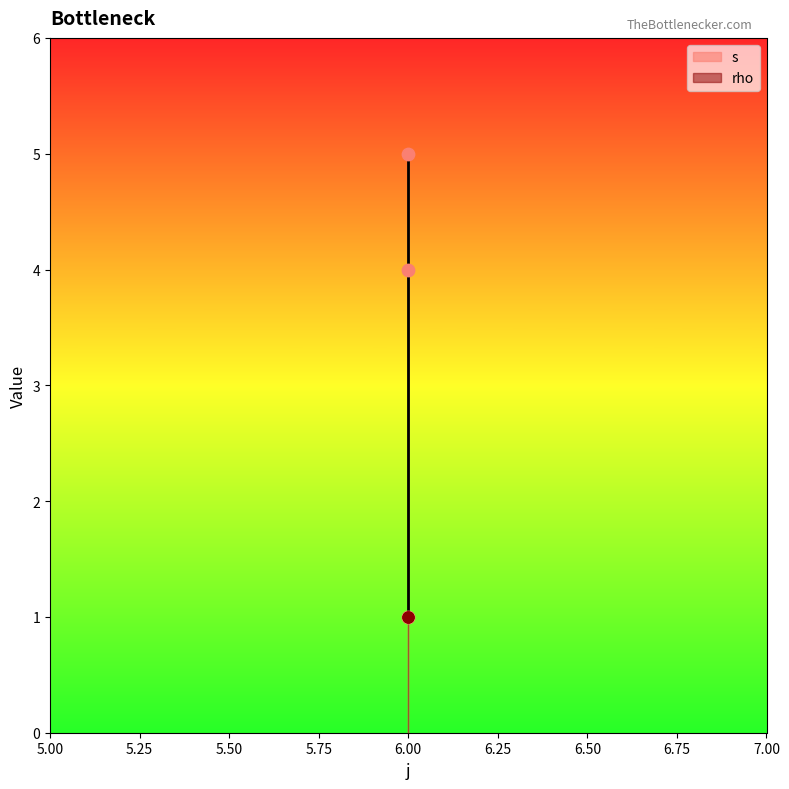

Between 6 and 6, which is larger?

6